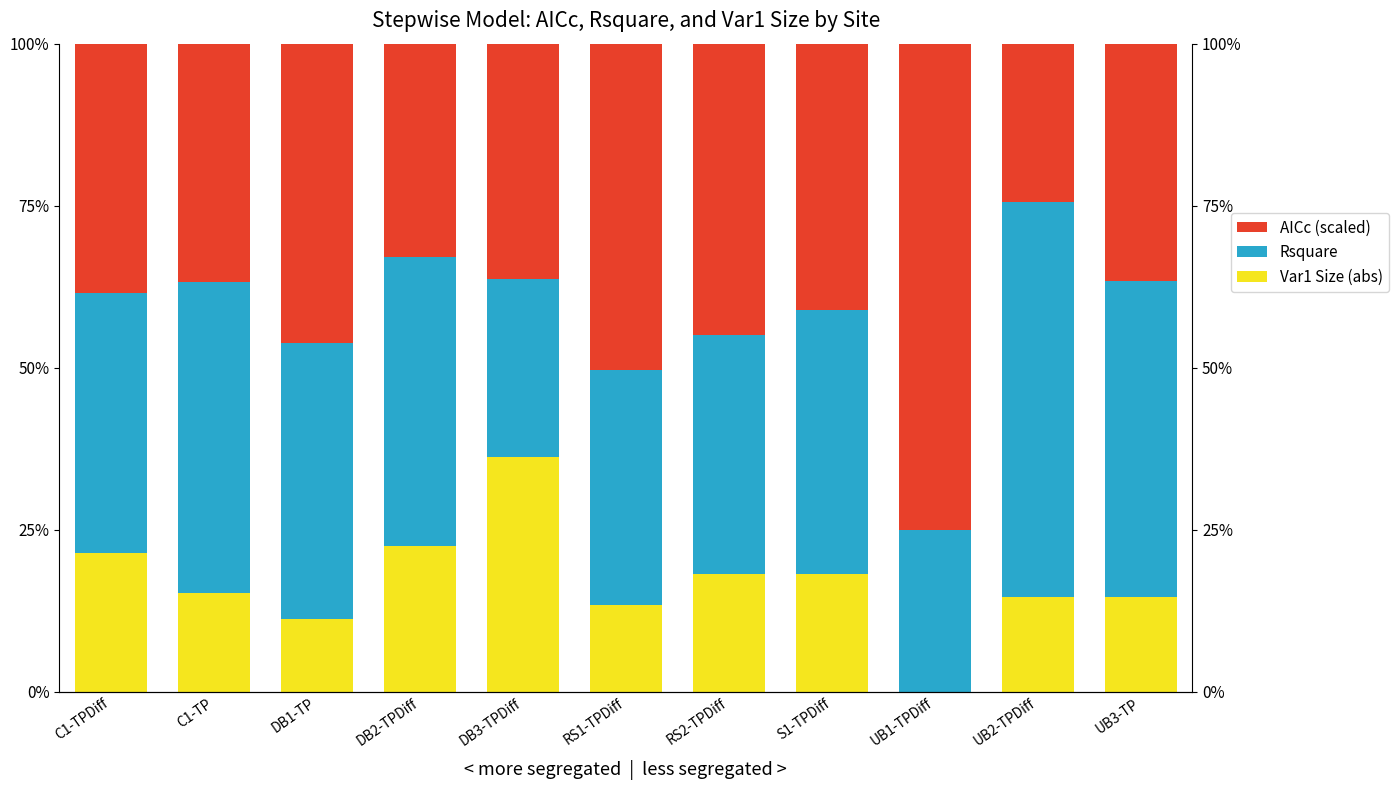

Reading right to left, extract all data points from this chart.

Var1 Size (abs): 14.6	14.7	0.0	18.1	18.2	13.5	36.3	22.6	11.2	15.3	21.4
Rsquare: 48.8	60.8	25.0	40.8	36.9	36.2	27.4	44.5	42.7	47.9	40.2
AICc (scaled): 36.6	24.4	75.0	41.1	44.9	50.3	36.3	32.9	46.1	36.8	38.4